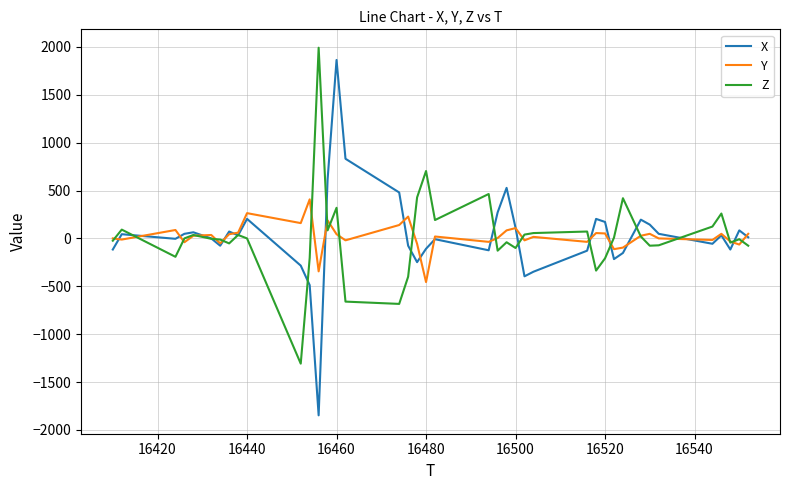

What are all the series names shown in the legend?

X, Y, Z